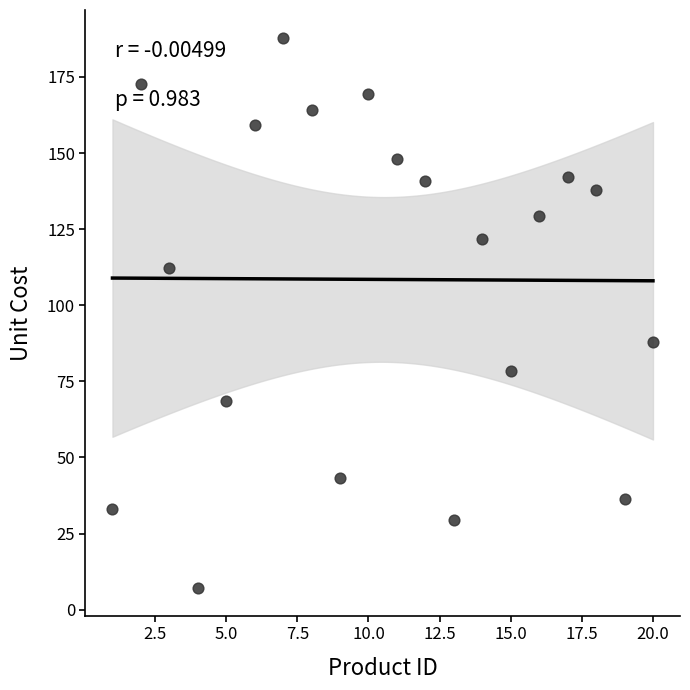

What is the range of Y values (max minus min)?

180.9